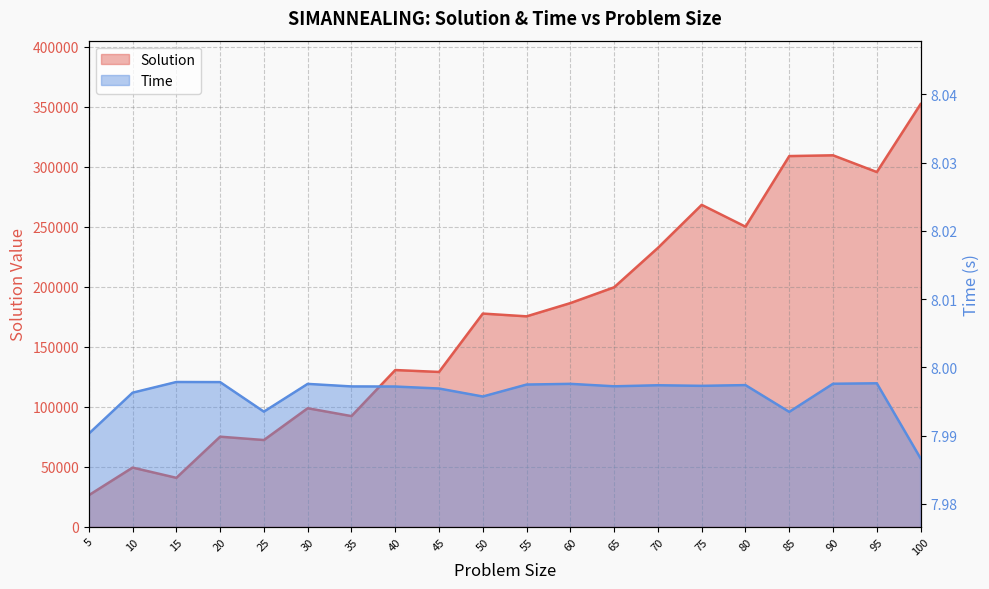

Reading left to right, what are all the values shown in this chart?

Solution: 26212.0	49248.0	40720.0	75026.0	72238.0	98740.0	92186.0	130598.0	129010.0	177682.0	175374.0	186416.0	199606.0	232464.0	268342.0	250146.0	309010.0	309654.0	295706.0	352384.0
Time: 8.0	8.0	8.0	8.0	8.0	8.0	8.0	8.0	8.0	8.0	8.0	8.0	8.0	8.0	8.0	8.0	8.0	8.0	8.0	8.0